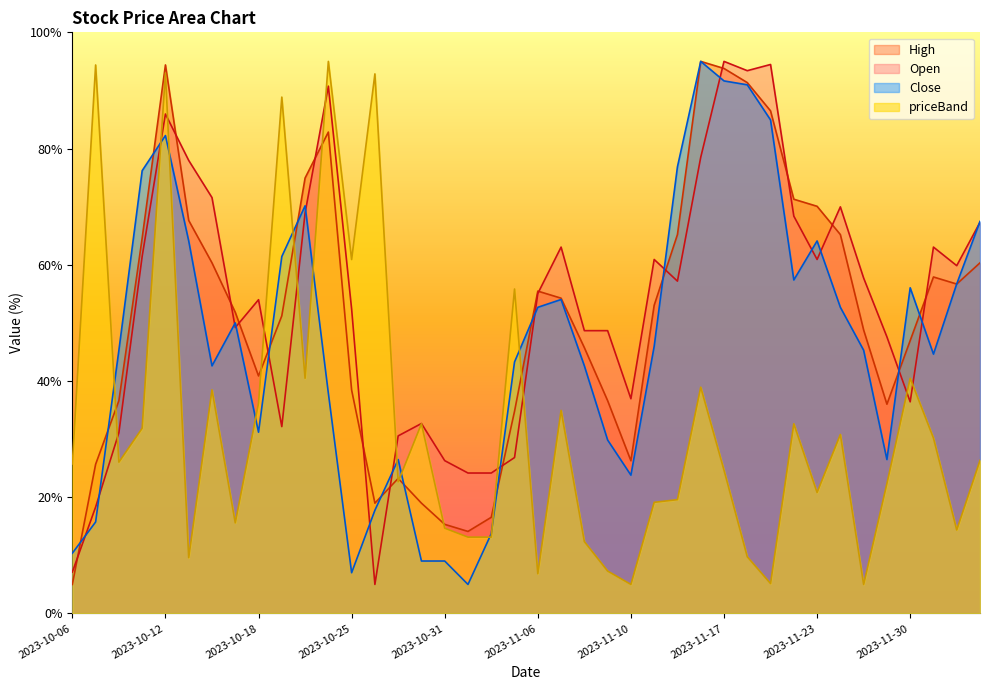

Where is the first local maximum for priceBand?

2023-10-09